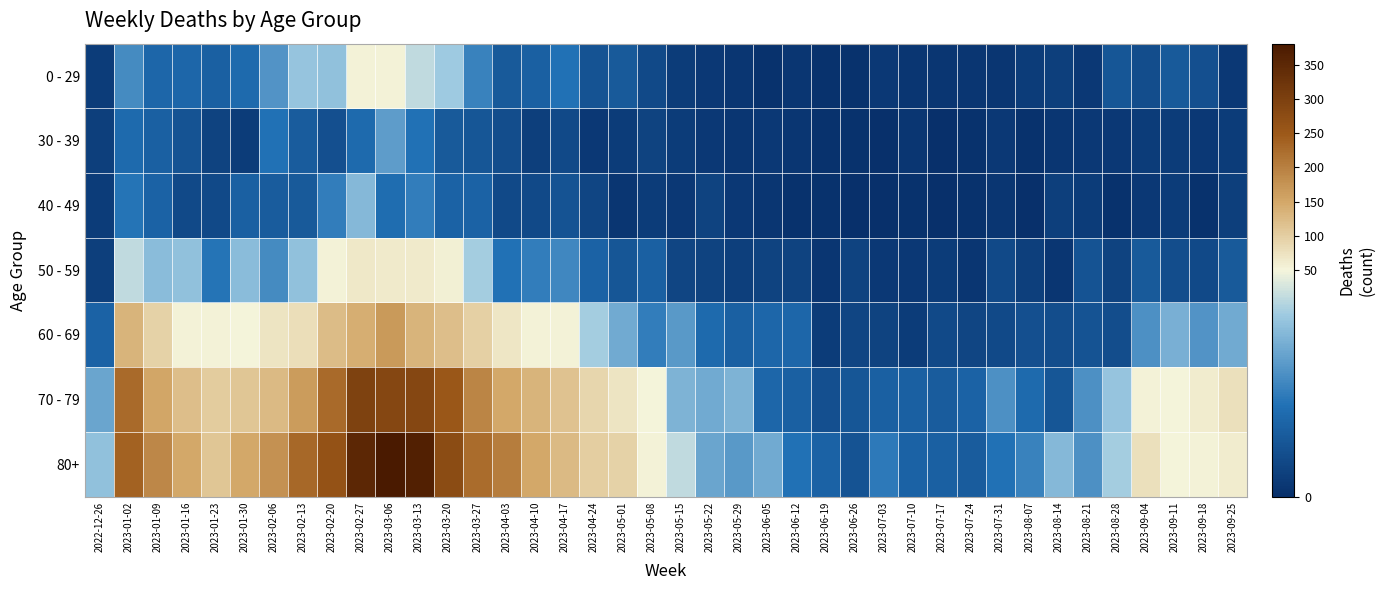

What is the maximum value shown in the chart?

381